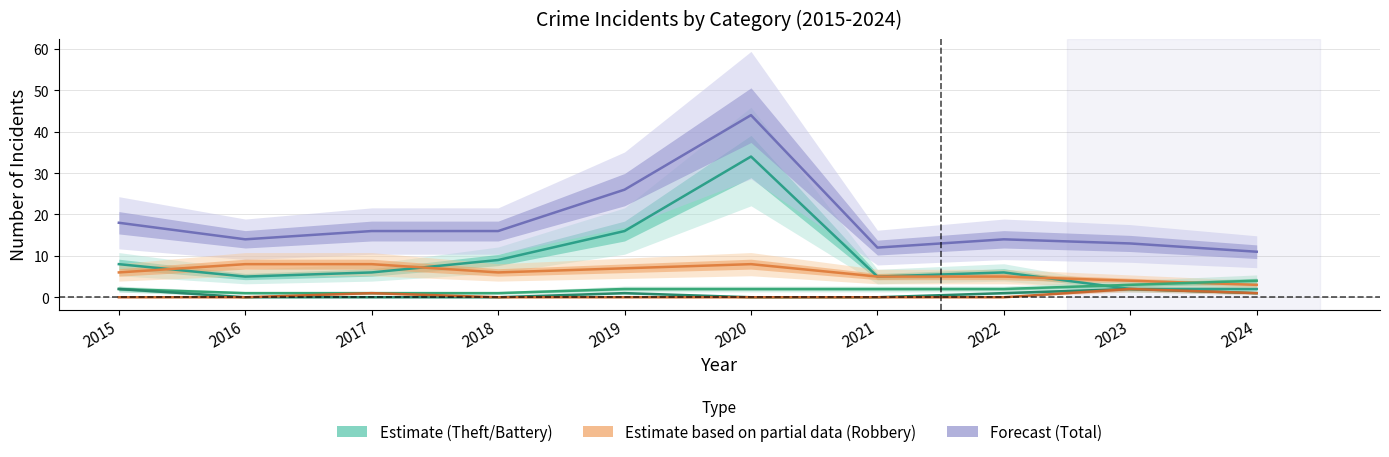

What value does the Aggravated Battery series have at 2016?

1